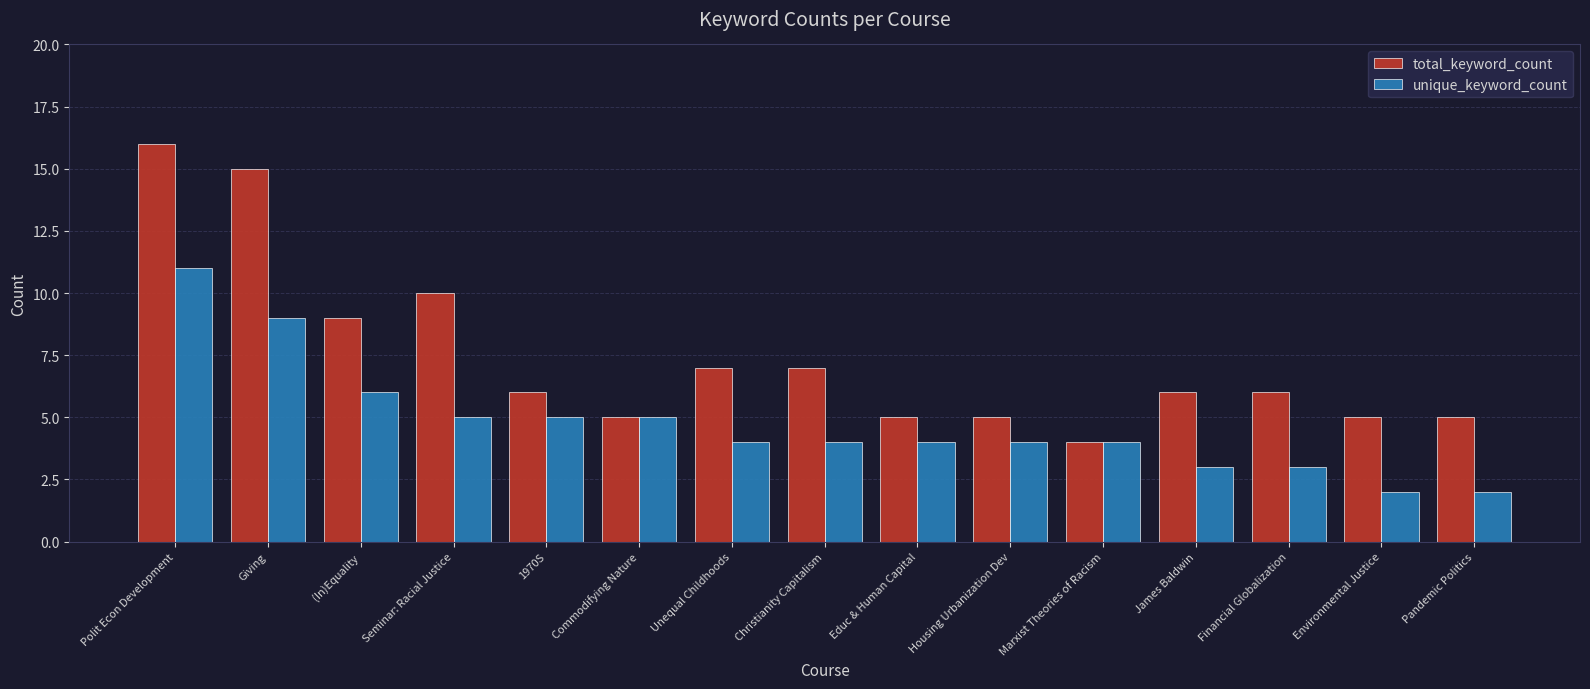

What is the spread (max minus min) of values at Polit Econ Development?

5